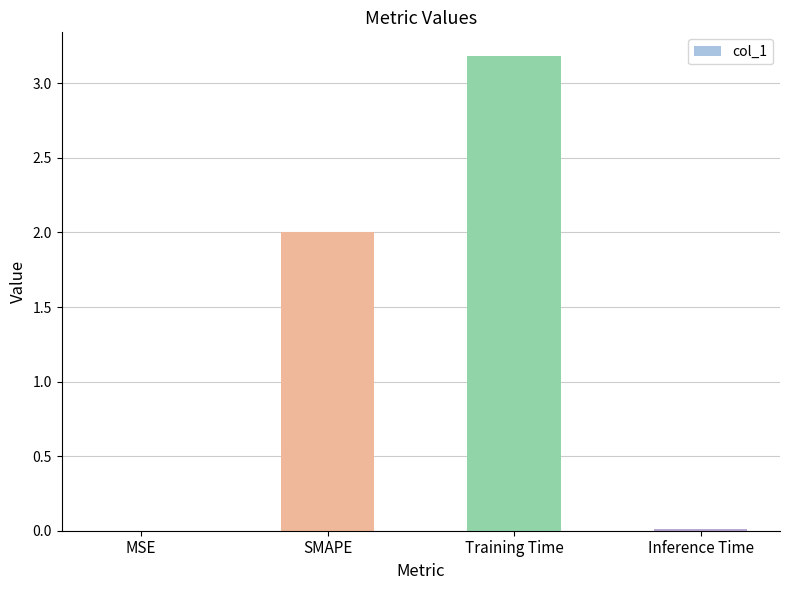

What is the greatest value displayed?

3.2